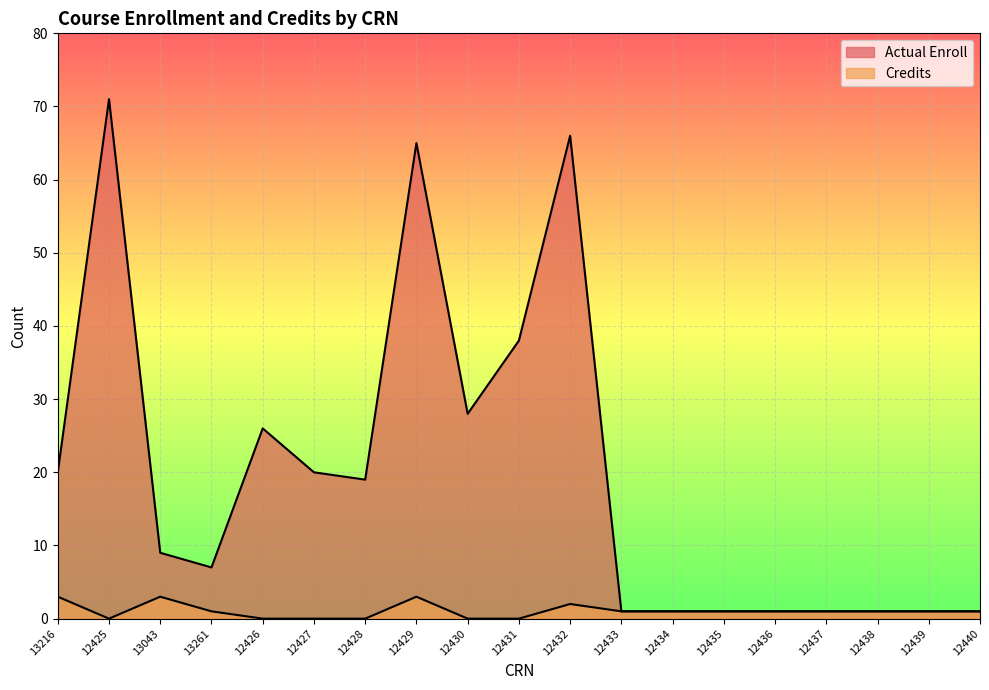

How many distinct data groups are displayed?

2